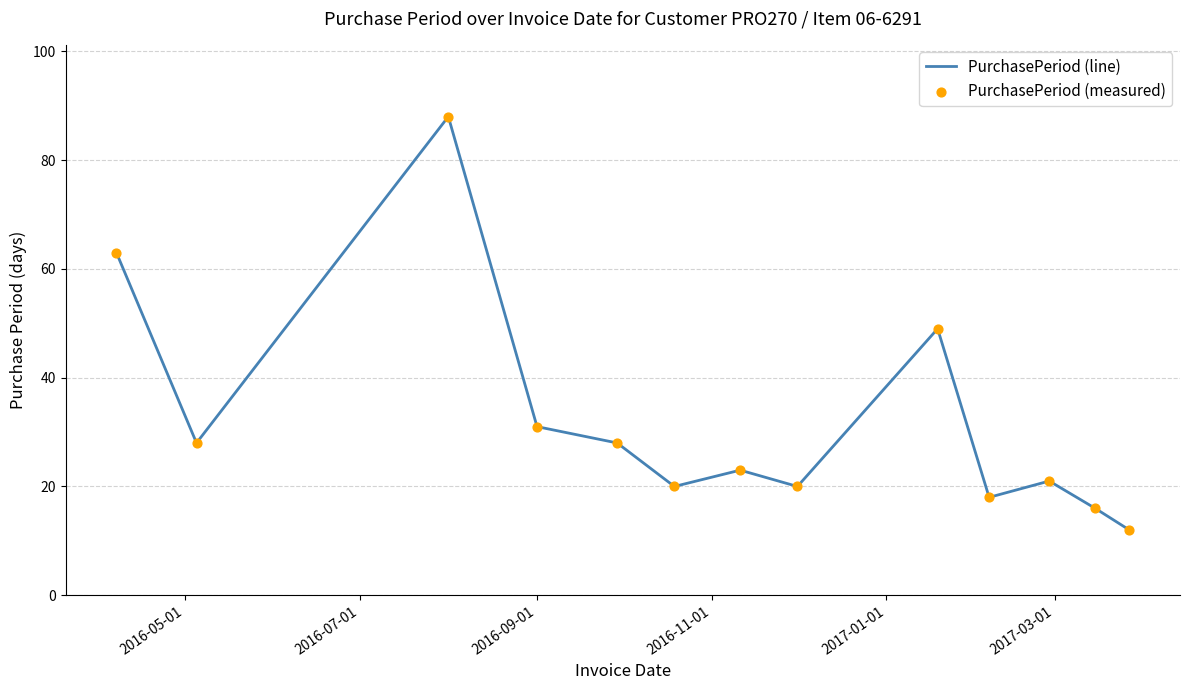

What is the difference between the maximum and minimum values?

76